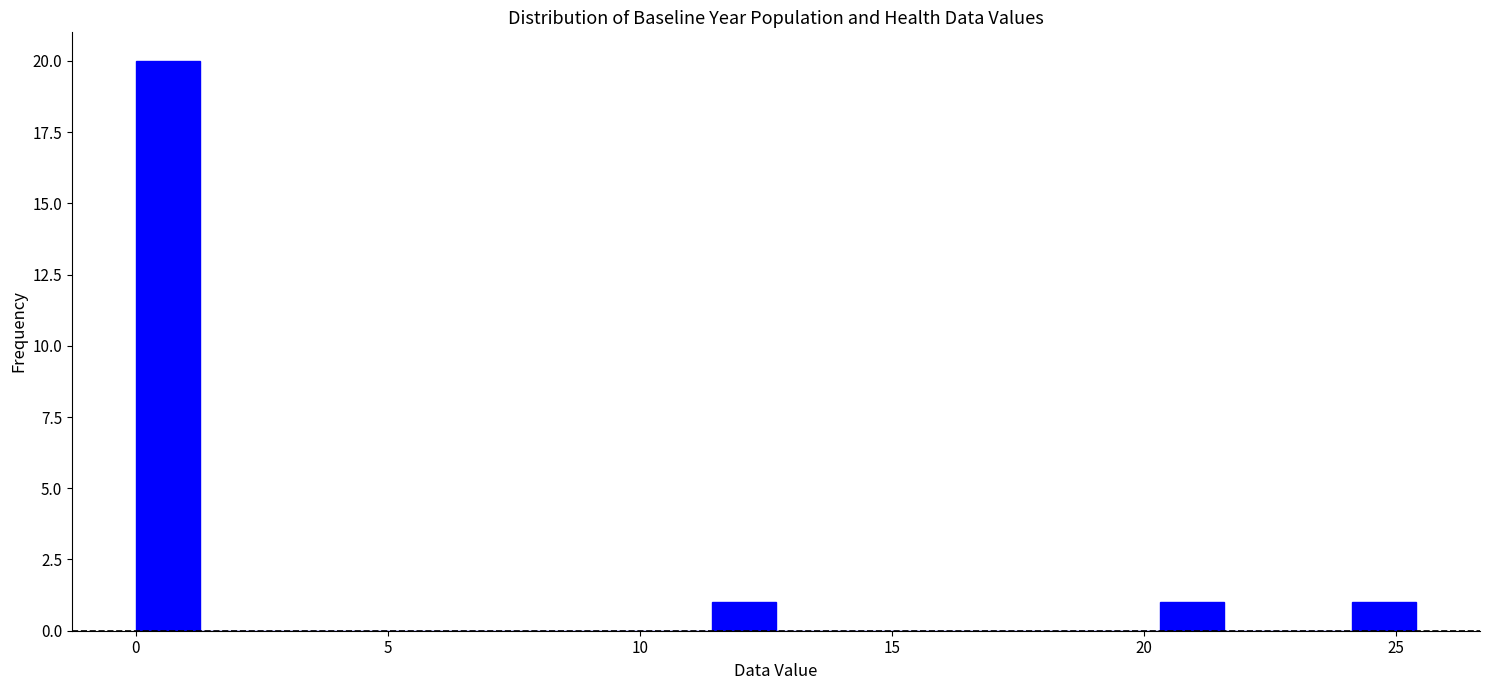

Around what value on the x-axis is the tallest bar? Give the approximate position of its centre, as read against the axis.

0.5